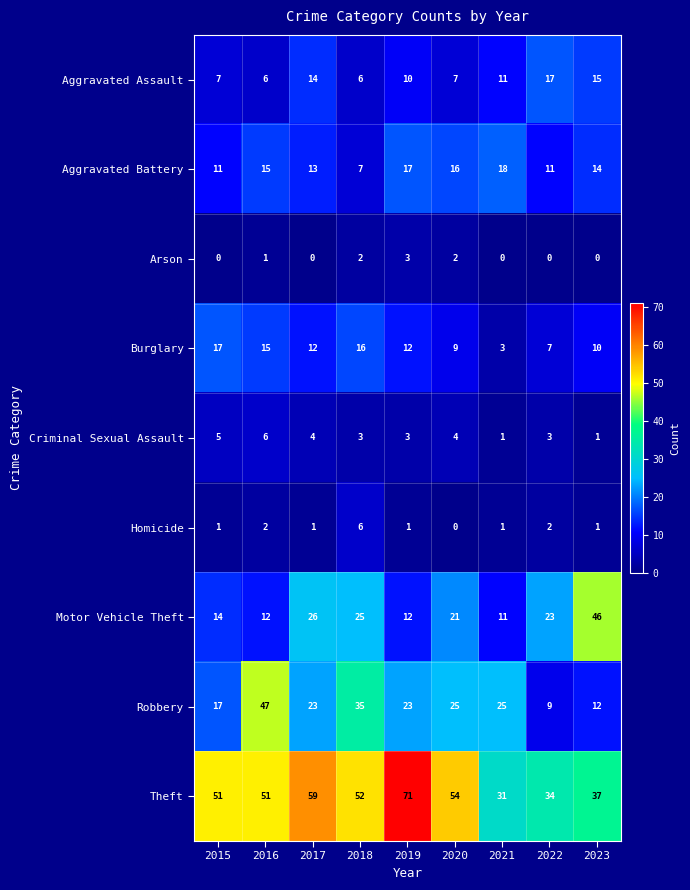

What is the spread (max minus min) of values at 2019?

70